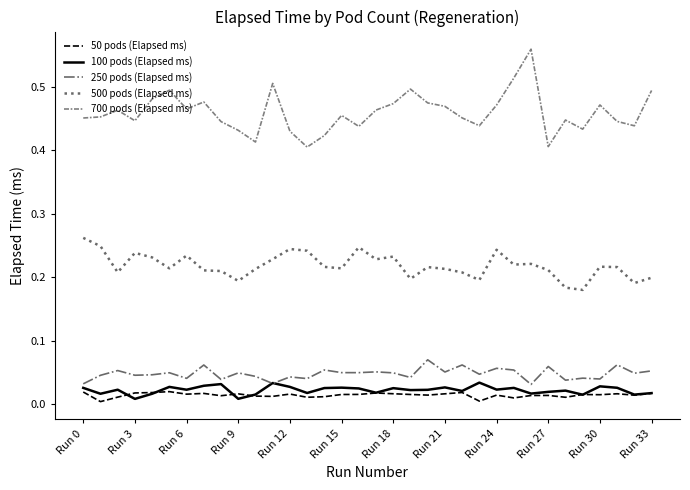

List the series in order of their peak value, highest first.

700 pods (Elapsed ms), 500 pods (Elapsed ms), 250 pods (Elapsed ms), 100 pods (Elapsed ms), 50 pods (Elapsed ms)